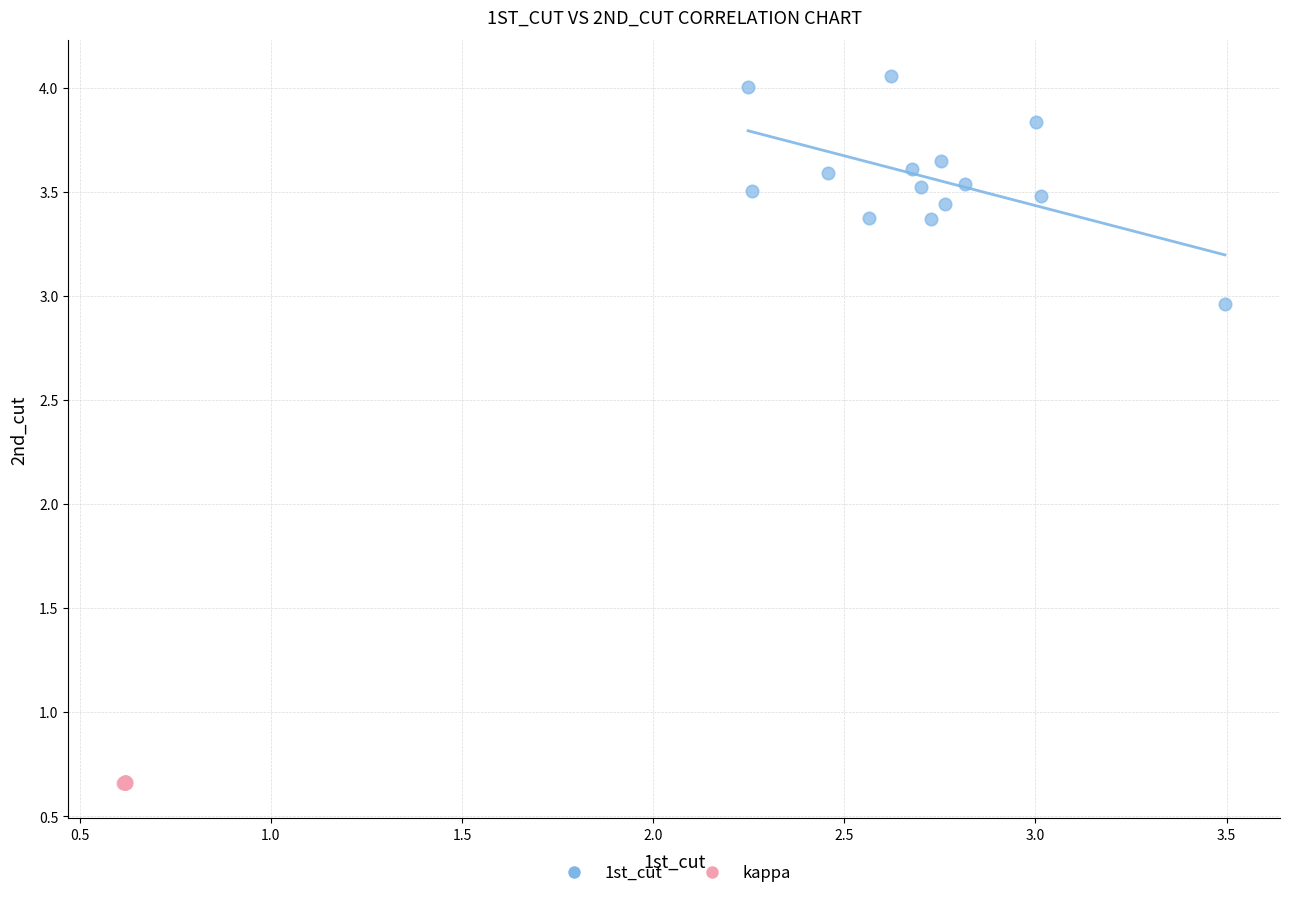

Which series has the largest Y range (max minus min)?

1st_cut